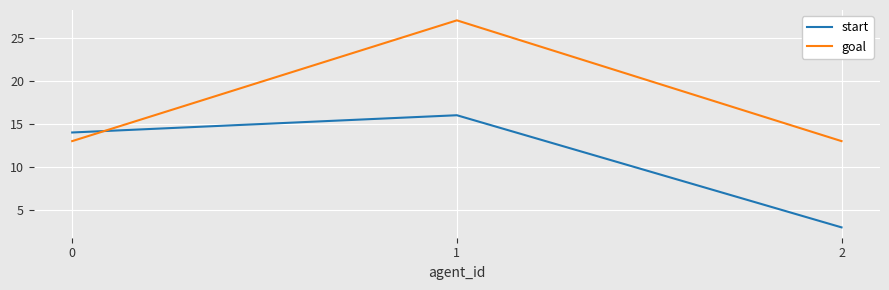

Rank the series by their average value, from highest to lowest.

goal, start